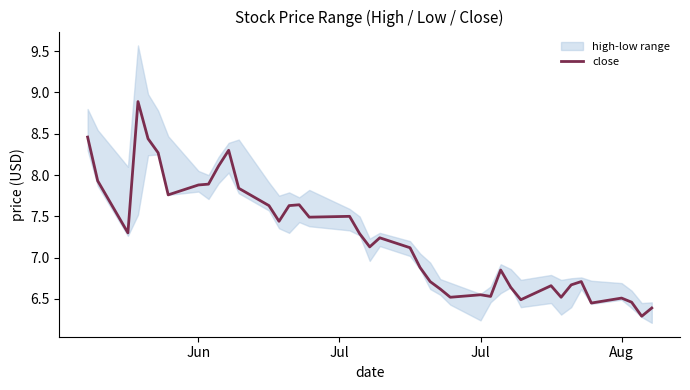

What is the approximate value of close at Jun?

7.9